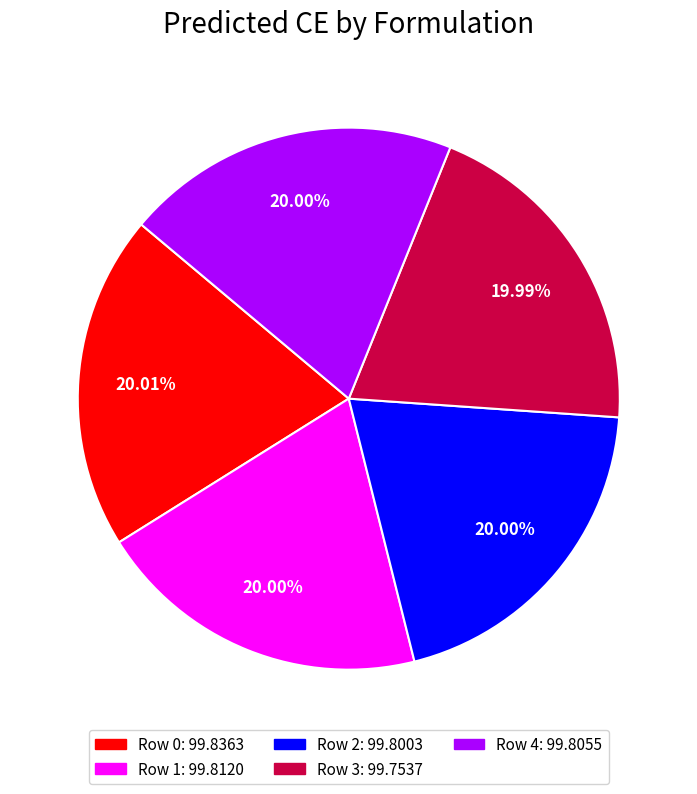

Is there a majority slice in this chart?

No